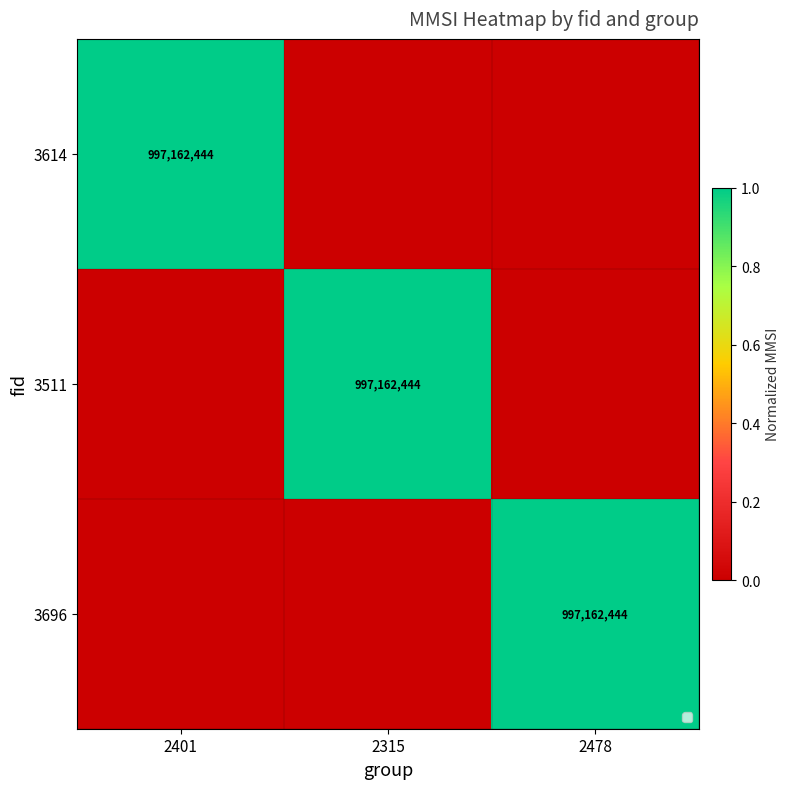

True or false: 3511 has a value of 1593305753 at 2315.

False